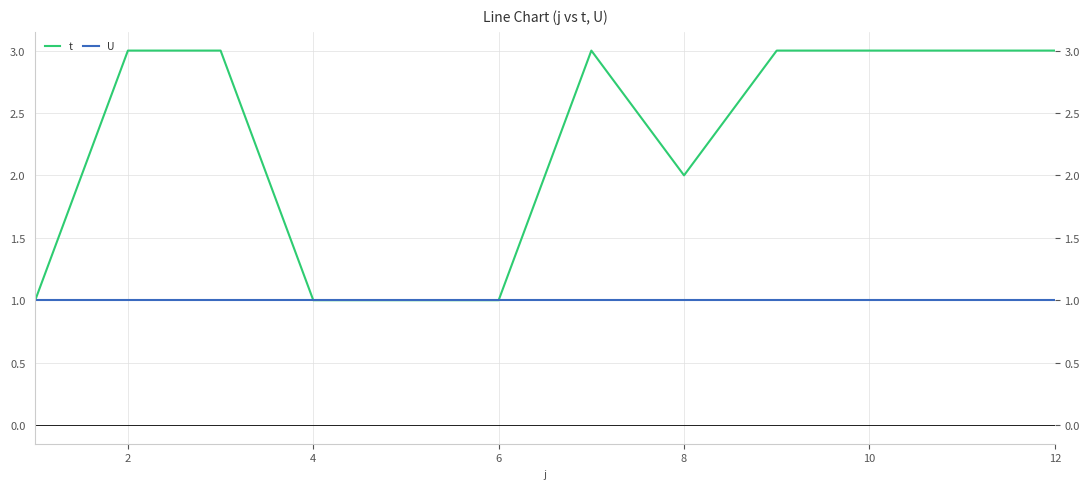

Rank the series by their maximum value, from lowest to highest.

U, t